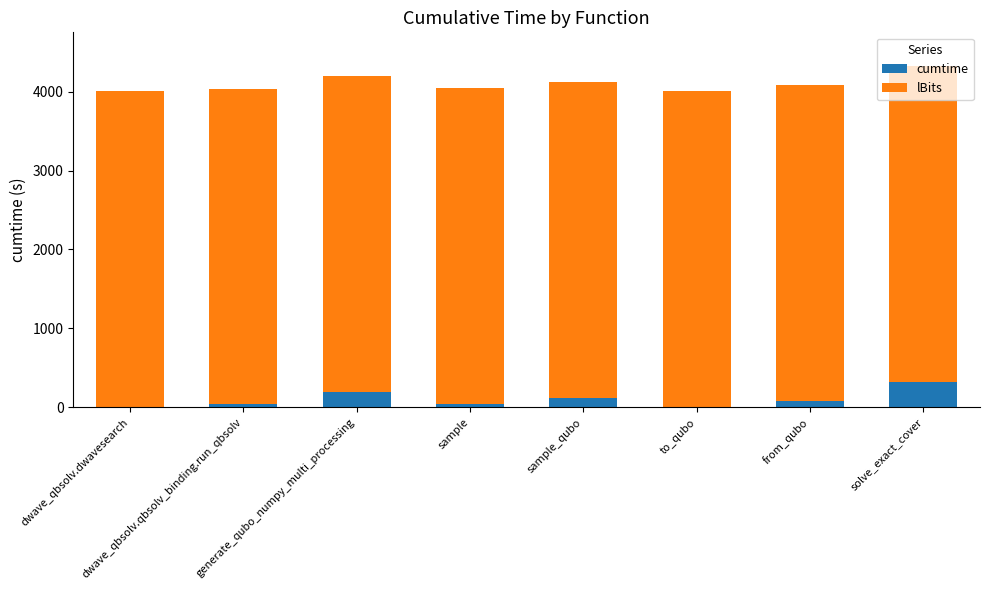

What are all the series names shown in the legend?

cumtime, lBits